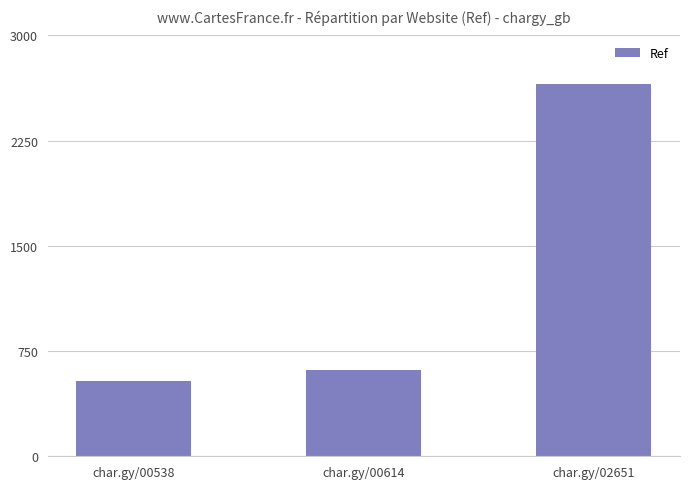

At which category does the chart reach its peak across all series?

char.gy/02651